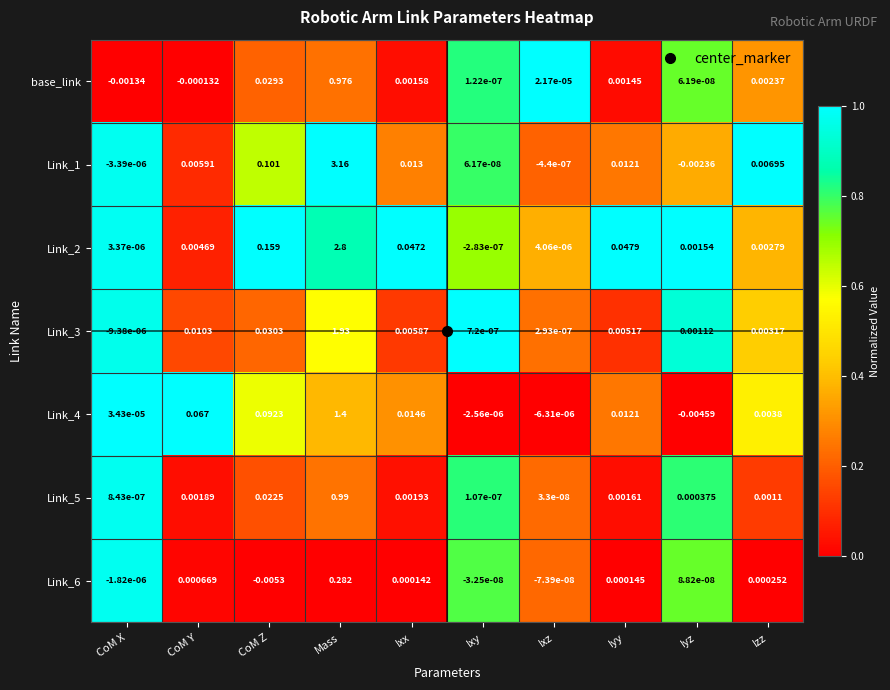

Which category has the lowest value in the base_link series?

CoM X